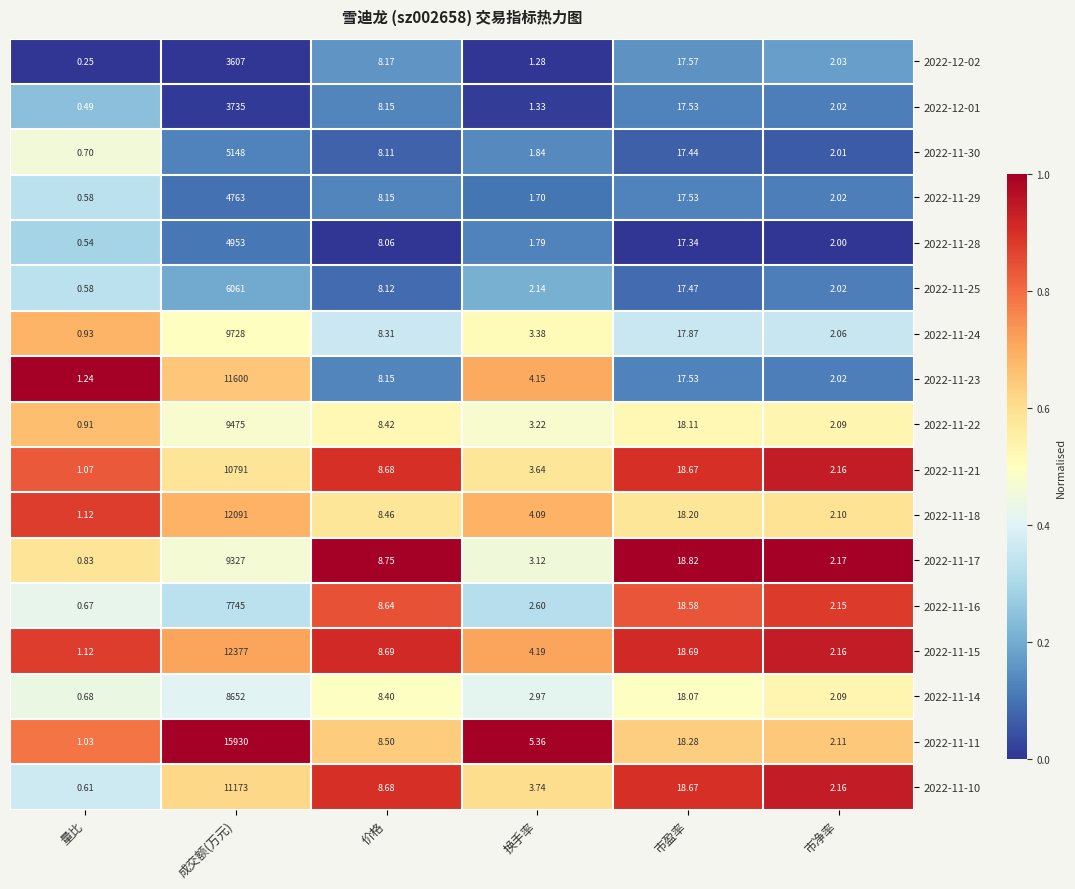

Which category has the highest value in the 2022-11-16 series?

成交额(万元)